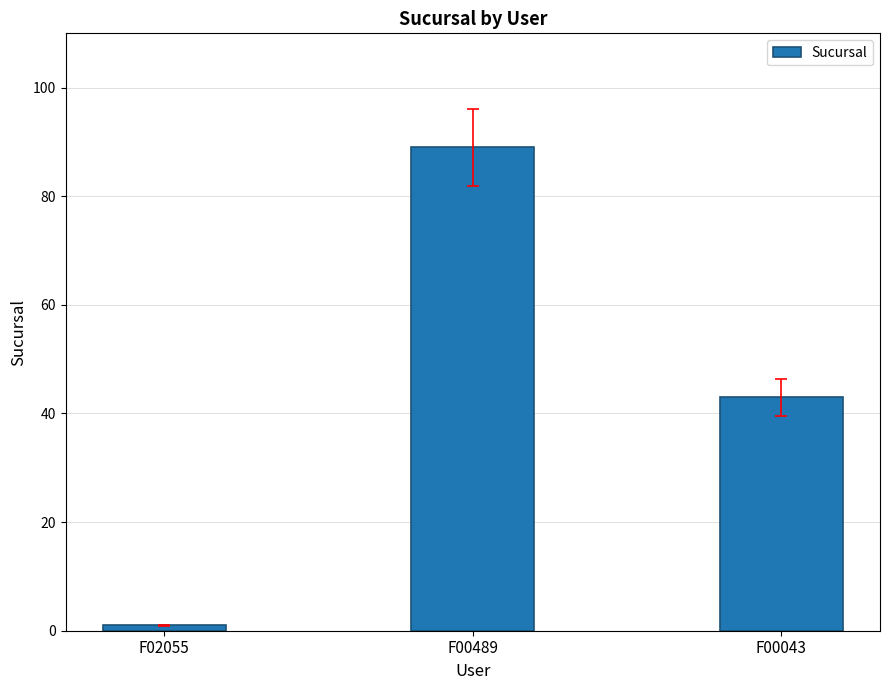

What is the greatest value displayed?

89